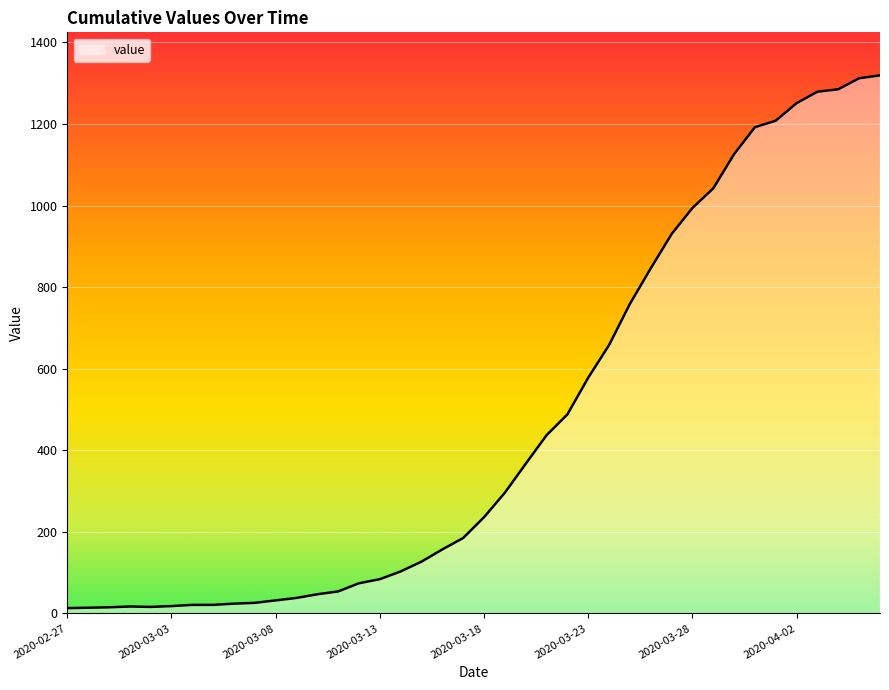

What is the minimum value shown in the chart?

13